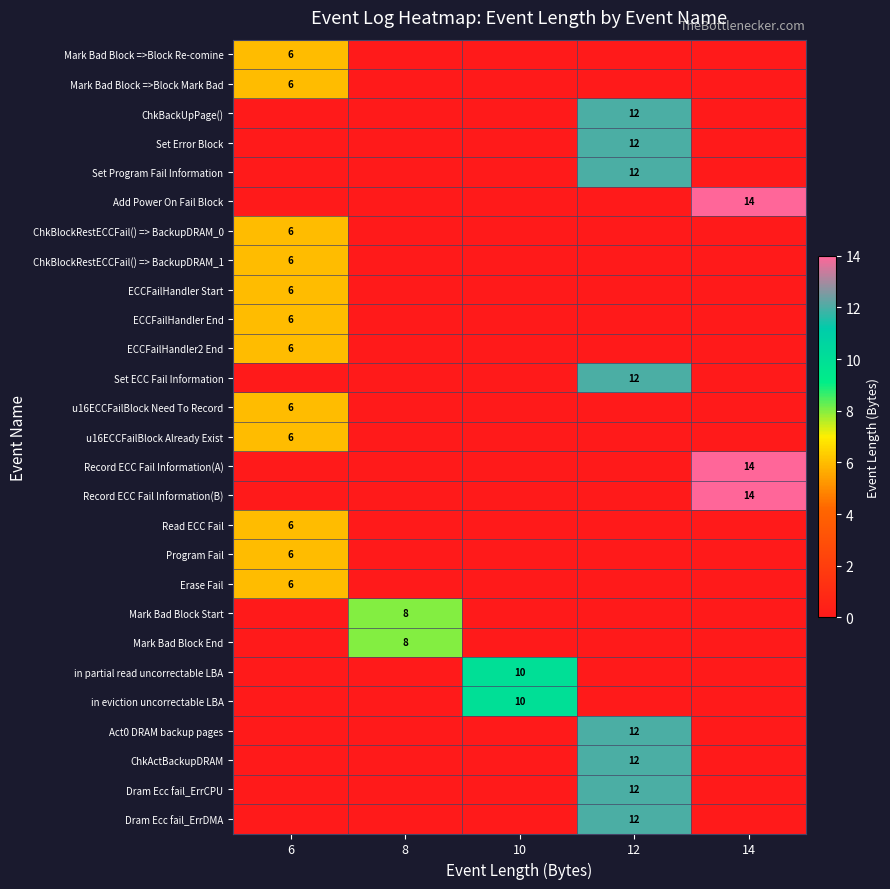

At how many categories does at least one series exceed 0?

5